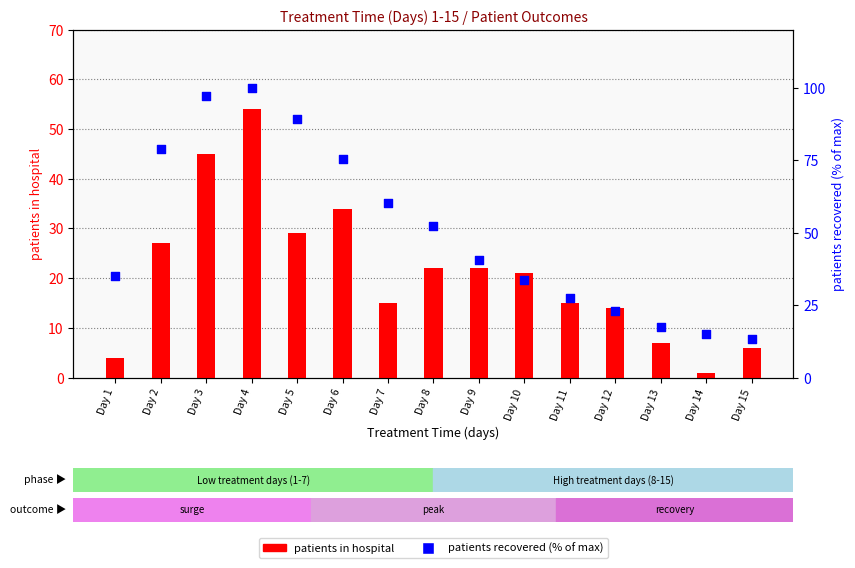

Which series reaches the maximum Y coordinate?

patients_recovered (% of max)